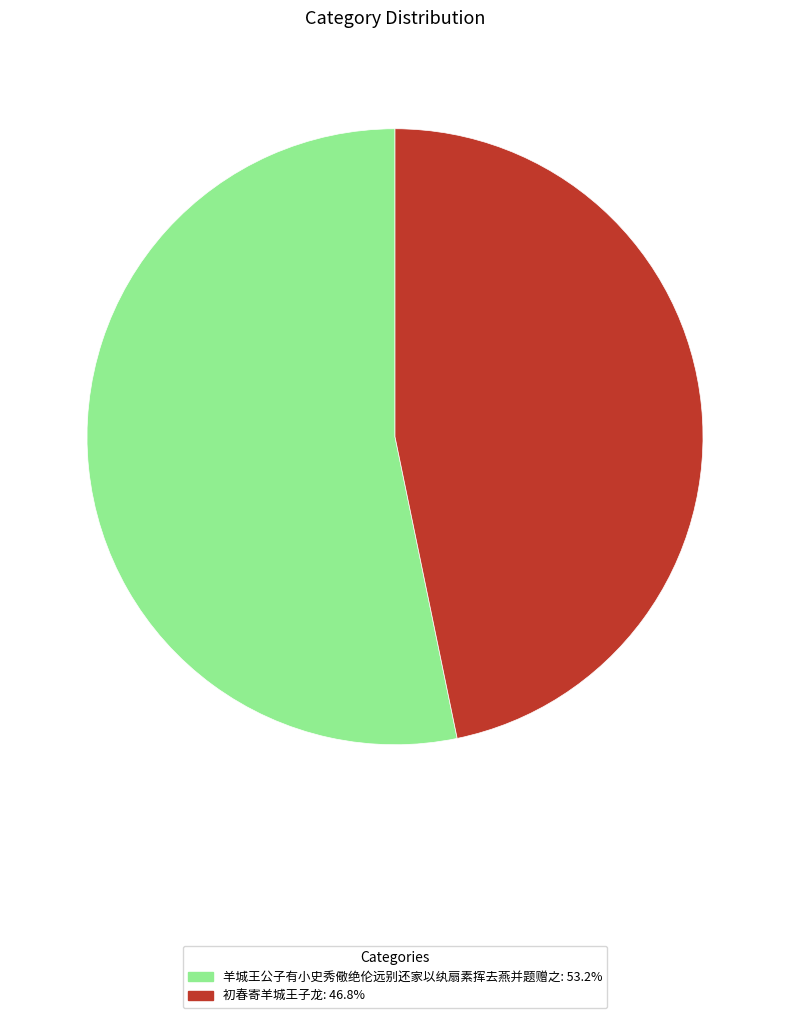

What is the ratio of the value at 初春寄羊城王子龙 to the value at 羊城王公子有小史秀儆绝伦远别还家以纨扇素挥去燕并题赠之?

0.9